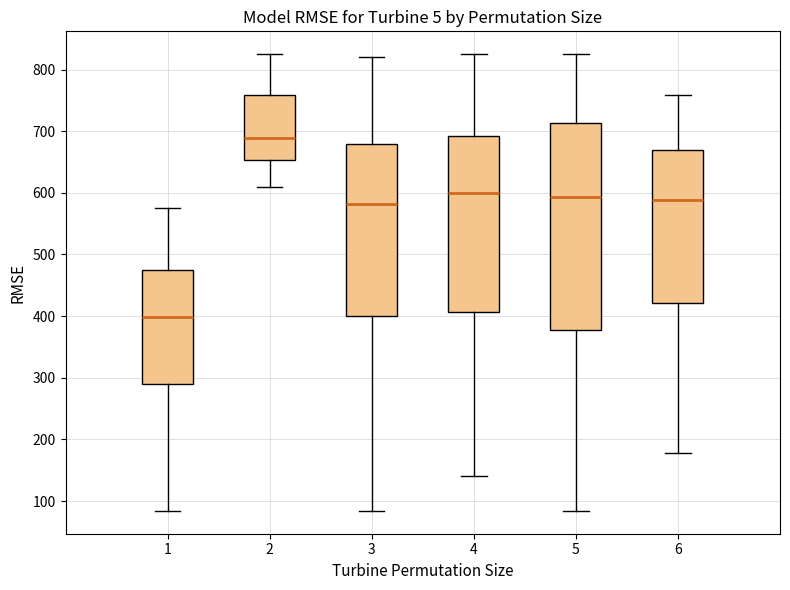

Where is the upper edge of the box at x = 1 on the y-axis? The values are not printed on the chart, so give them approximately, as read against the axis.

470